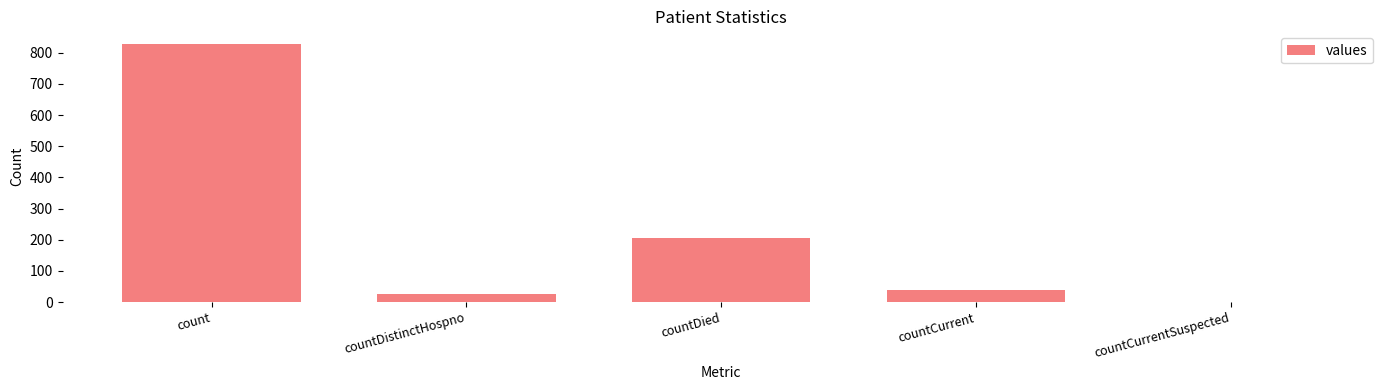

What is the average value?

219